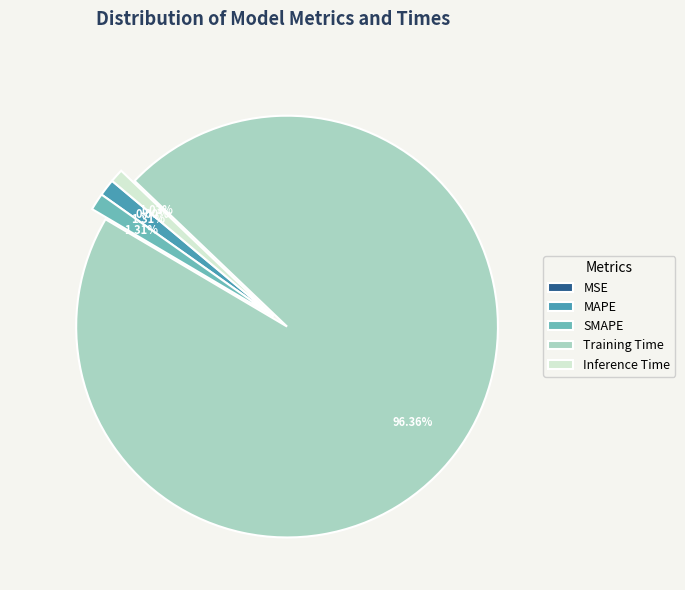

Which category has the biggest portion of the pie?

Training Time